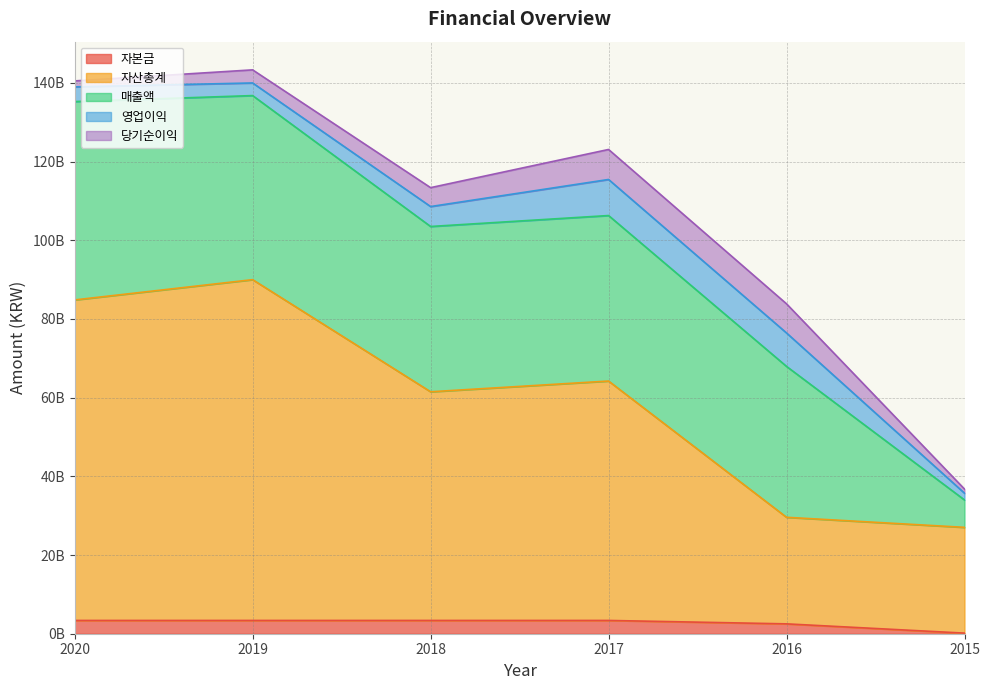

What is the difference between the maximum and minimum values in the 자산총계 series?

59735439245